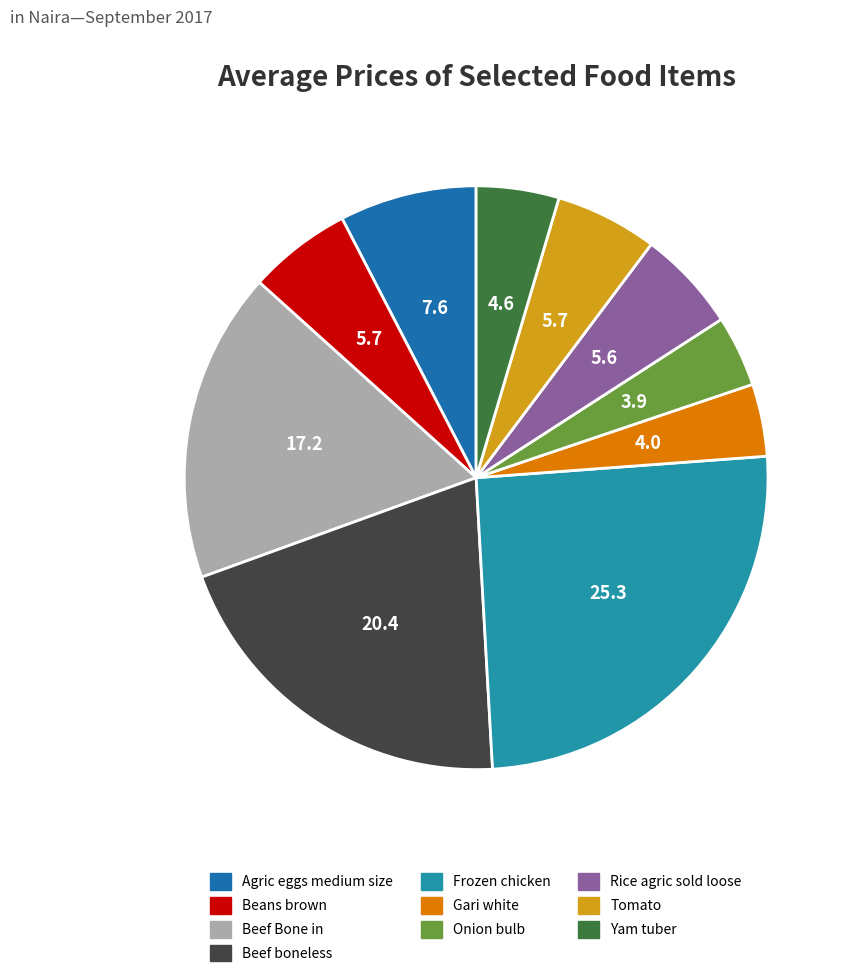

Is Frozen chicken the majority of the pie?

No